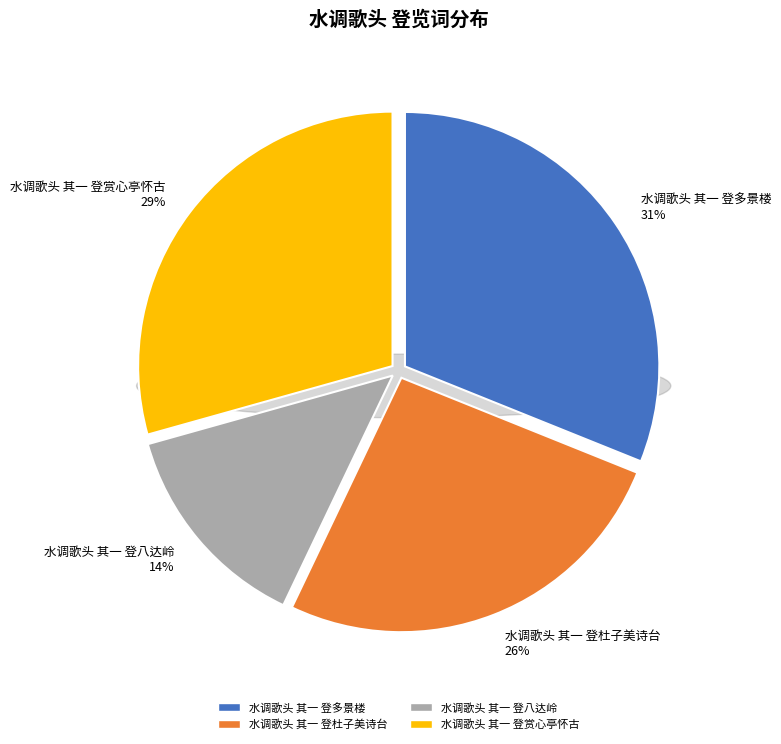

What portion of the pie excludes 水调歌头 其一 登赏心亭怀古?

70.7%